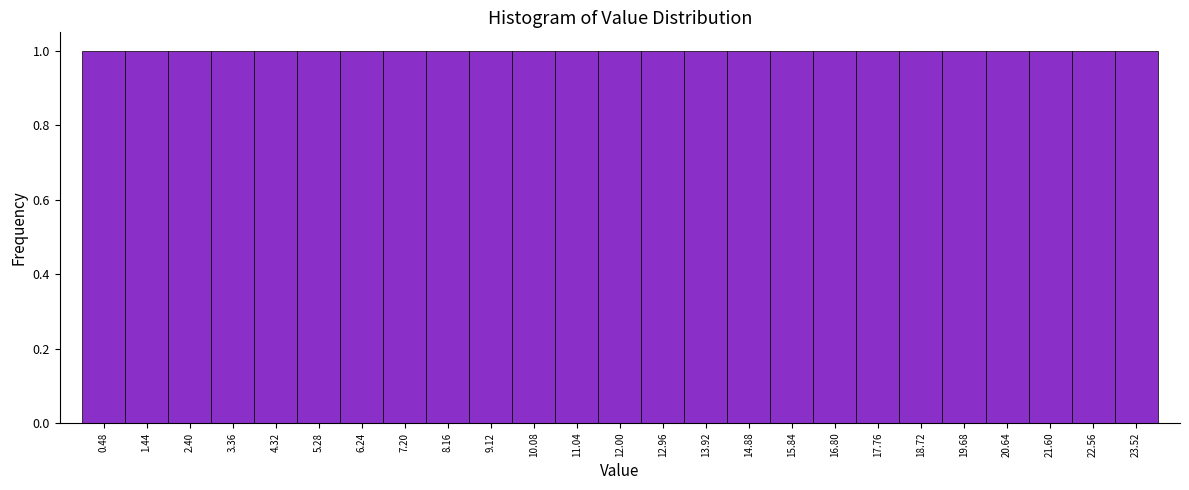

Reading left to right, transcribe this chart: for each bar, give the range it covers on the x-axis and its height. Neither the bar edges nor the heights are printed on the chart, so give them approximately, as read against the axes.

0.00 to 0.96: 1
0.96 to 1.92: 1
1.92 to 2.88: 1
2.88 to 3.84: 1
3.84 to 4.80: 1
4.80 to 5.76: 1
5.76 to 6.72: 1
6.72 to 7.68: 1
7.68 to 8.64: 1
8.64 to 9.60: 1
9.60 to 10.56: 1
10.56 to 11.52: 1
11.52 to 12.48: 1
12.48 to 13.44: 1
13.44 to 14.40: 1
14.40 to 15.36: 1
15.36 to 16.32: 1
16.32 to 17.28: 1
17.28 to 18.24: 1
18.24 to 19.20: 1
19.20 to 20.16: 1
20.16 to 21.12: 1
21.12 to 22.08: 1
22.08 to 23.04: 1
23.04 to 24.00: 1